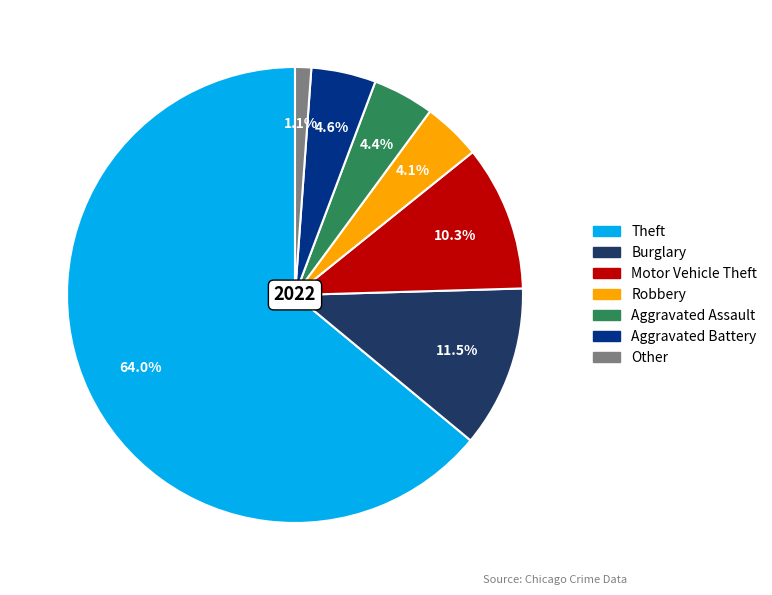

Is there a majority slice in this chart?

Yes